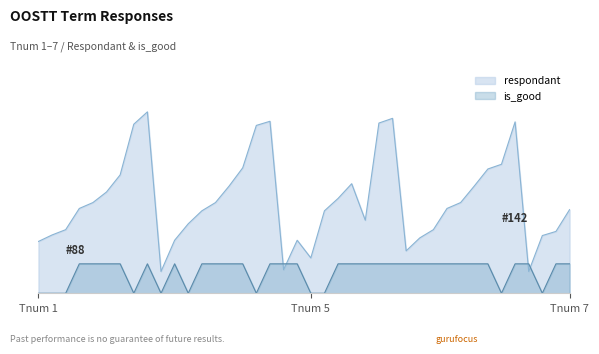

What are all the series names shown in the legend?

respondant, is_good